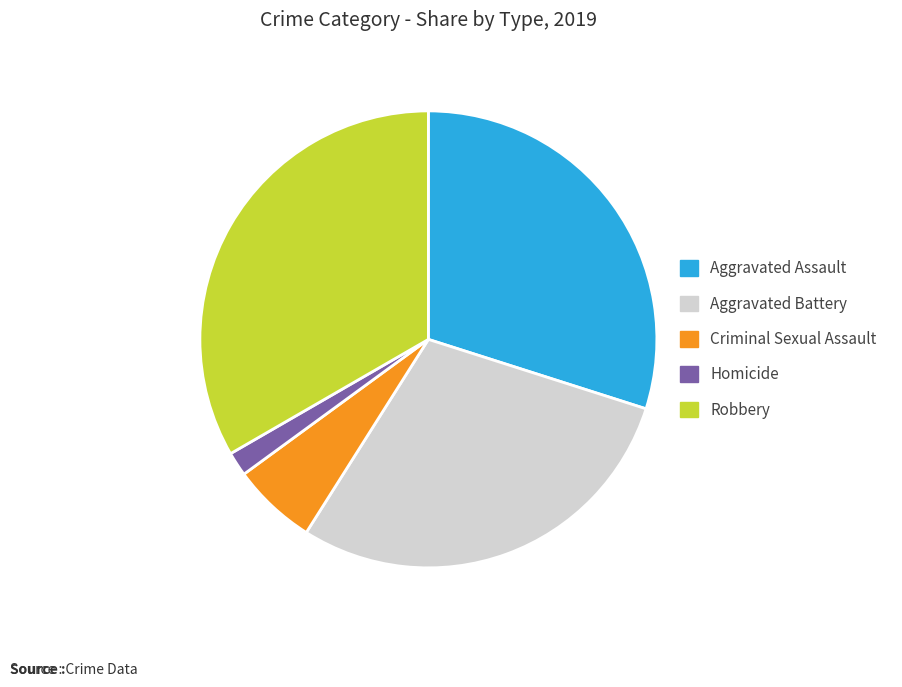

Rank the categories by value from highest to lowest.

Robbery, Aggravated Assault, Aggravated Battery, Criminal Sexual Assault, Homicide